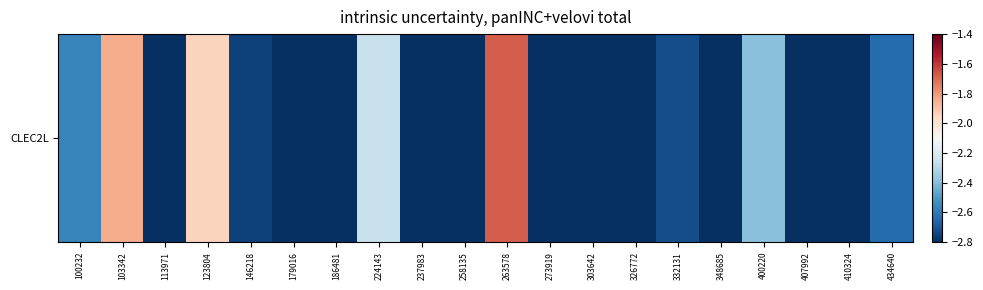

What is the greatest value displayed?

-1.7